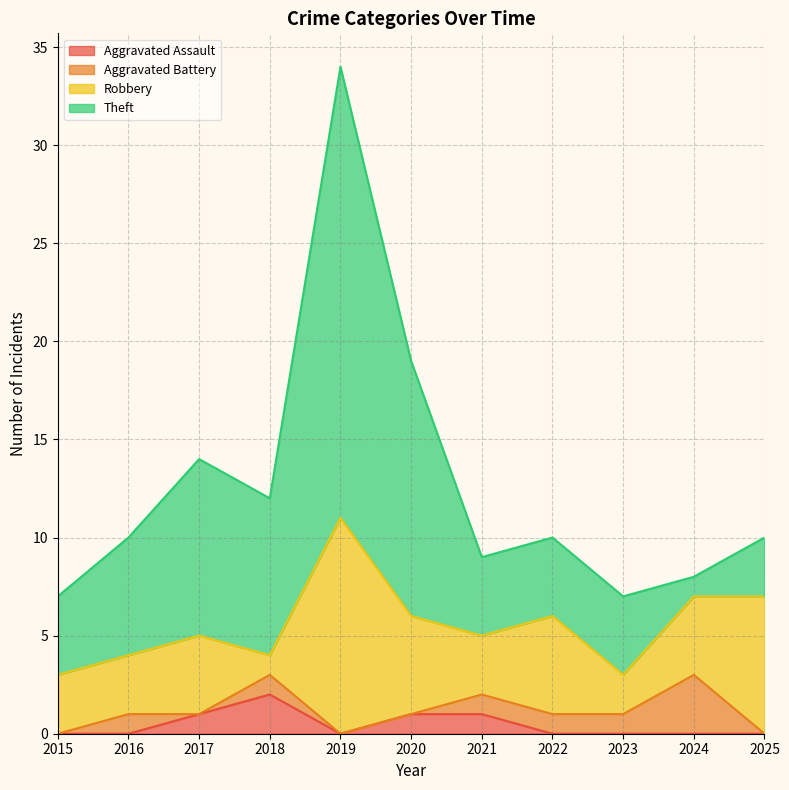

What is the difference between the maximum and minimum values in the Theft series?

22